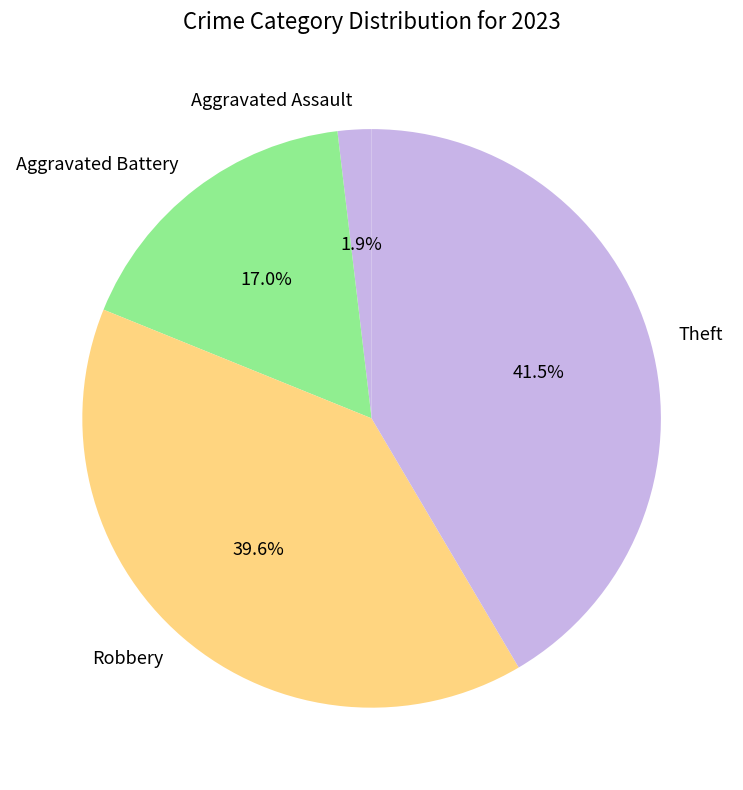

To the nearest percent, what percentage of the pie is Robbery?

40%